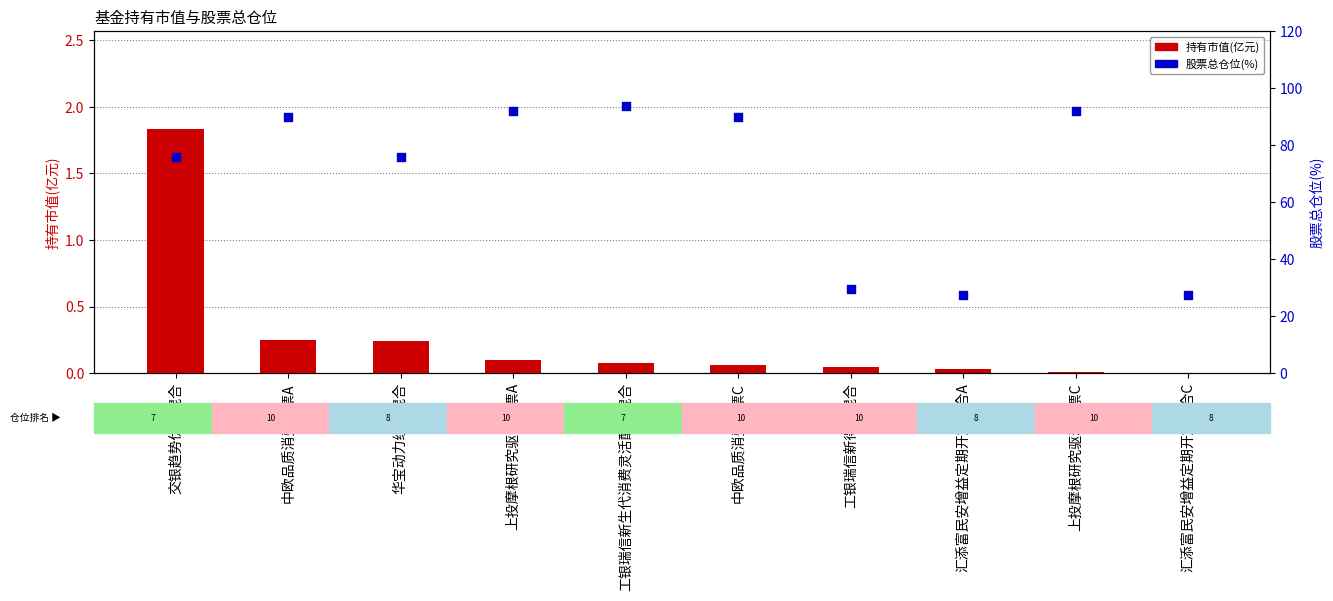

What is the total value across all series at 上投摩根研究驱动股票A?

92.0